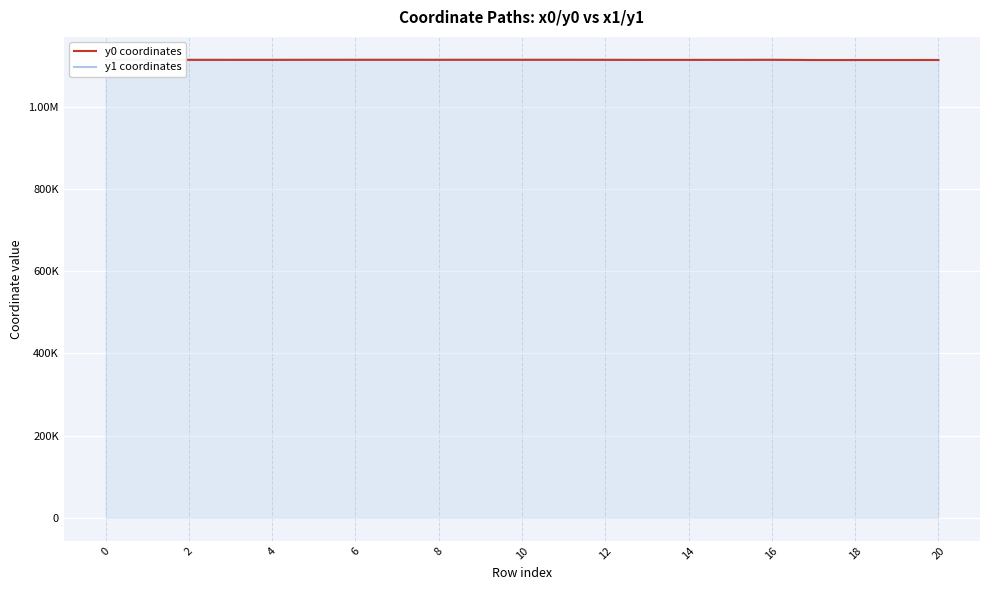

At how many categories does at least one series exceed 1113742?

9